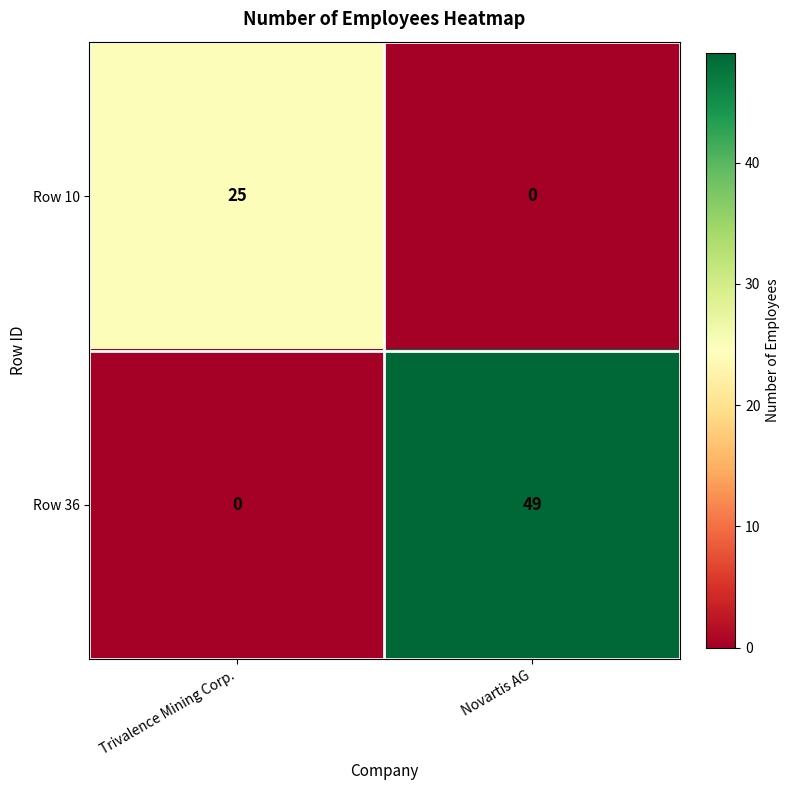

What is the difference between the highest and lowest values at Novartis AG?

49